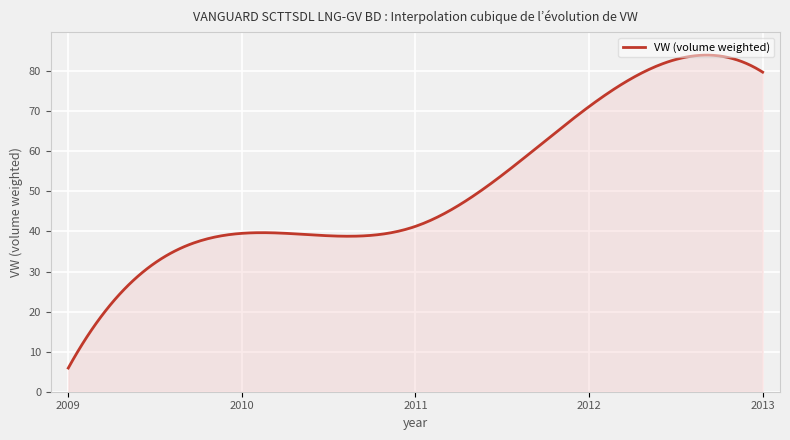

What is the minimum value shown in the chart?

5.9